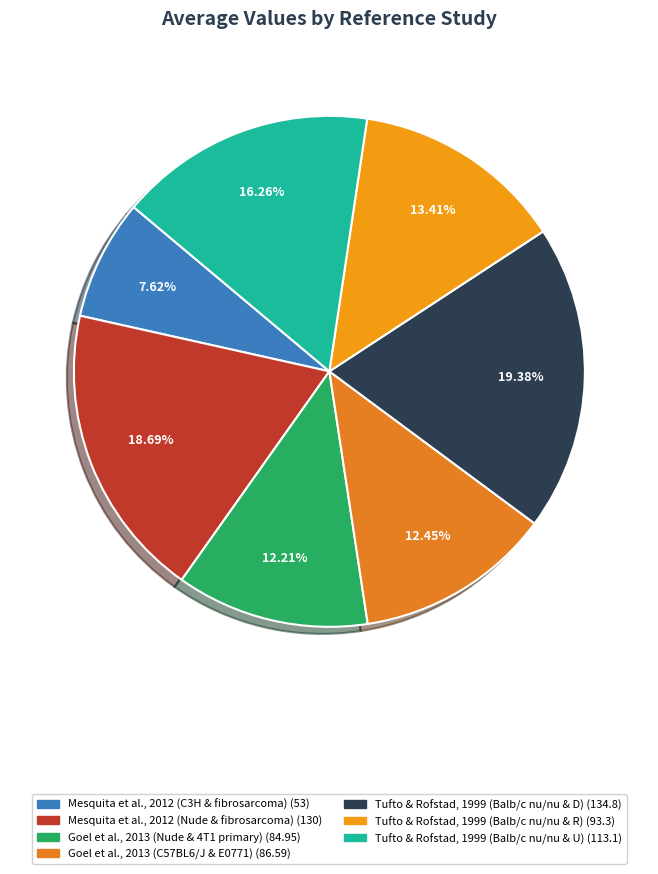

Rank the categories by value from highest to lowest.

Tufto & Rofstad, 1999 (Balb/c nu/nu & D), Mesquita et al., 2012 (Nude & fibrosarcoma), Tufto & Rofstad, 1999 (Balb/c nu/nu & U), Tufto & Rofstad, 1999 (Balb/c nu/nu & R), Goel et al., 2013 (C57BL6/J & E0771), Goel et al., 2013 (Nude & 4T1 primary), Mesquita et al., 2012 (C3H & fibrosarcoma)